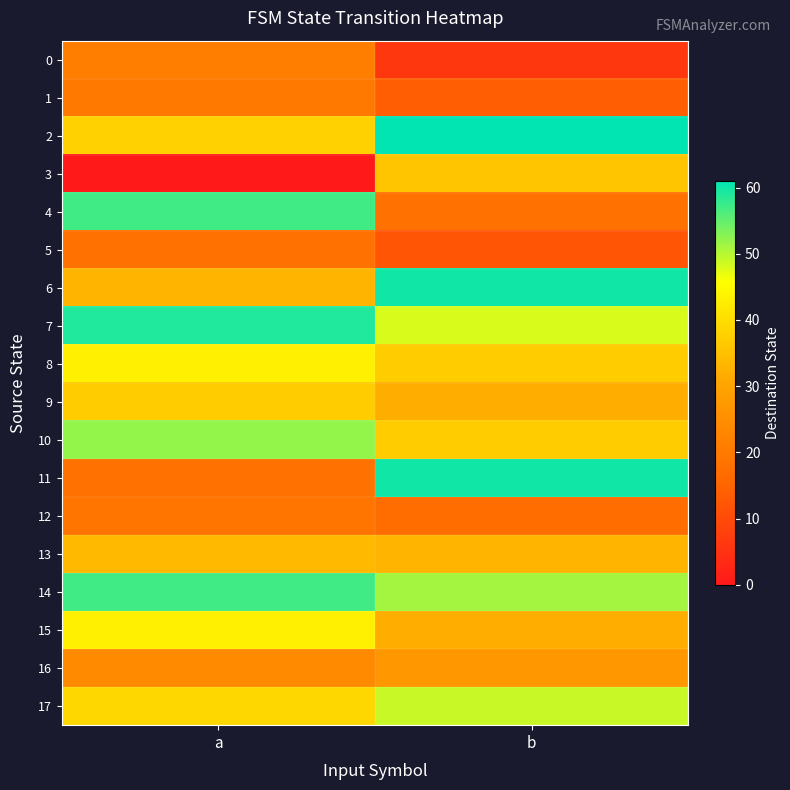

Reading right to left, extract all data points from this chart.

0: b=6	a=21
1: b=14	a=20
2: b=61	a=38
3: b=36	a=0
4: b=18	a=57
5: b=12	a=18
6: b=60	a=33
7: b=48	a=59
8: b=37	a=43
9: b=32	a=37
10: b=37	a=52
11: b=60	a=18
12: b=17	a=19
13: b=33	a=34
14: b=51	a=57
15: b=32	a=43
16: b=27	a=24
17: b=49	a=39